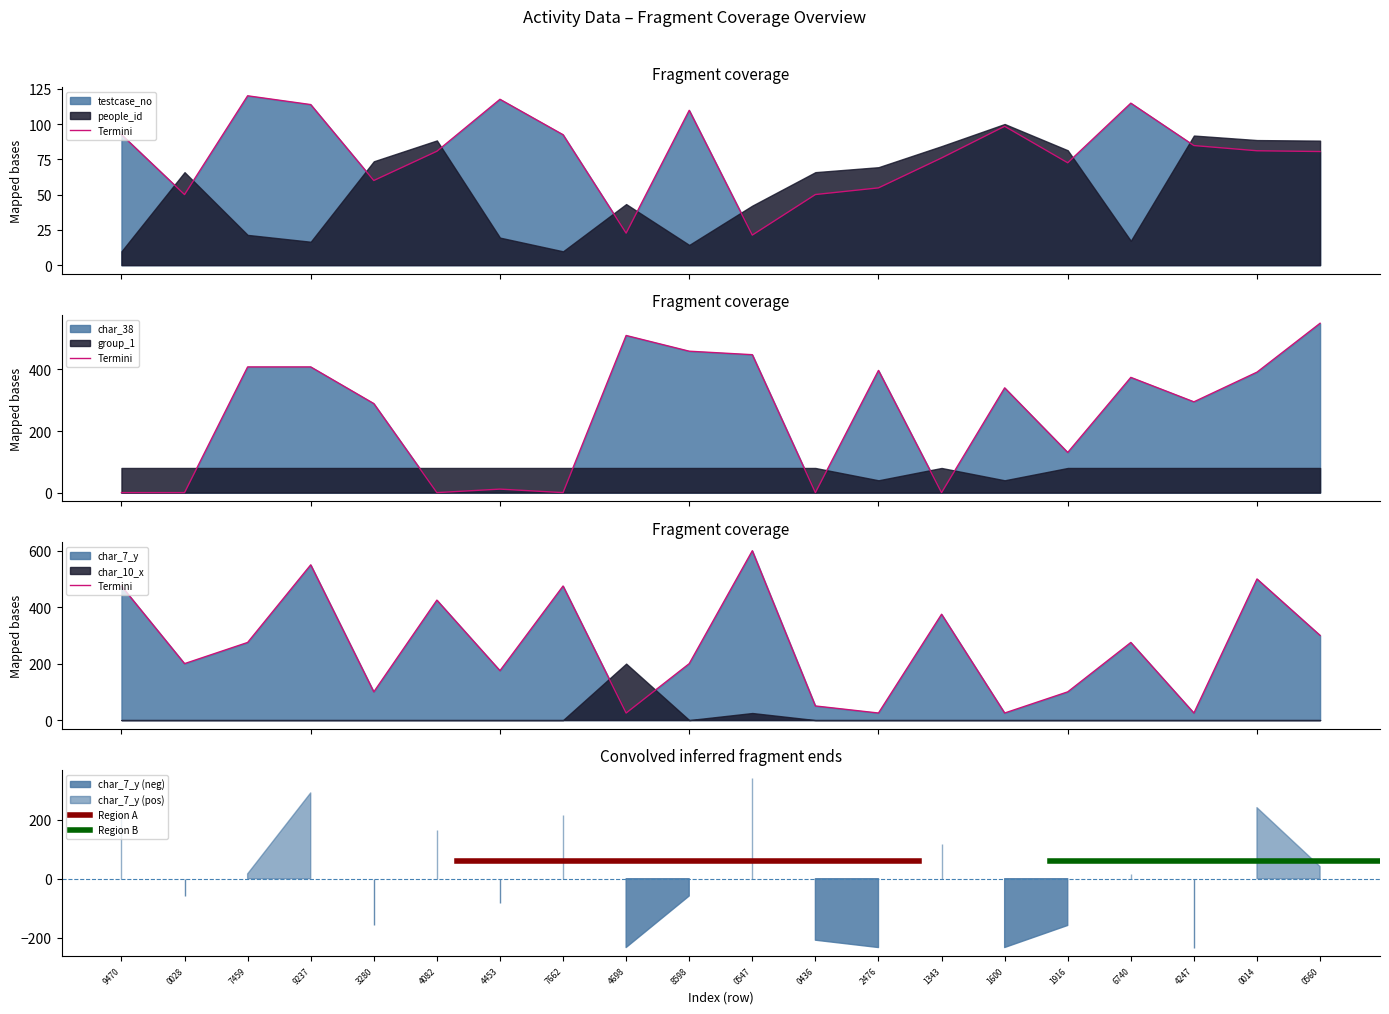

How many data points does each series have?

20